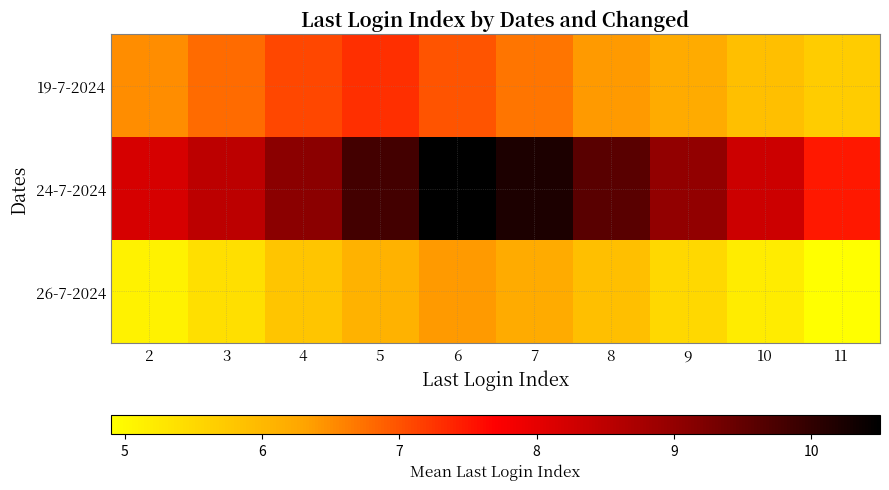

How many categories are shown in the chart?

10